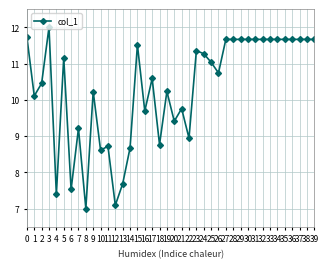

True or false: the data shows 11.5 at 12.

False